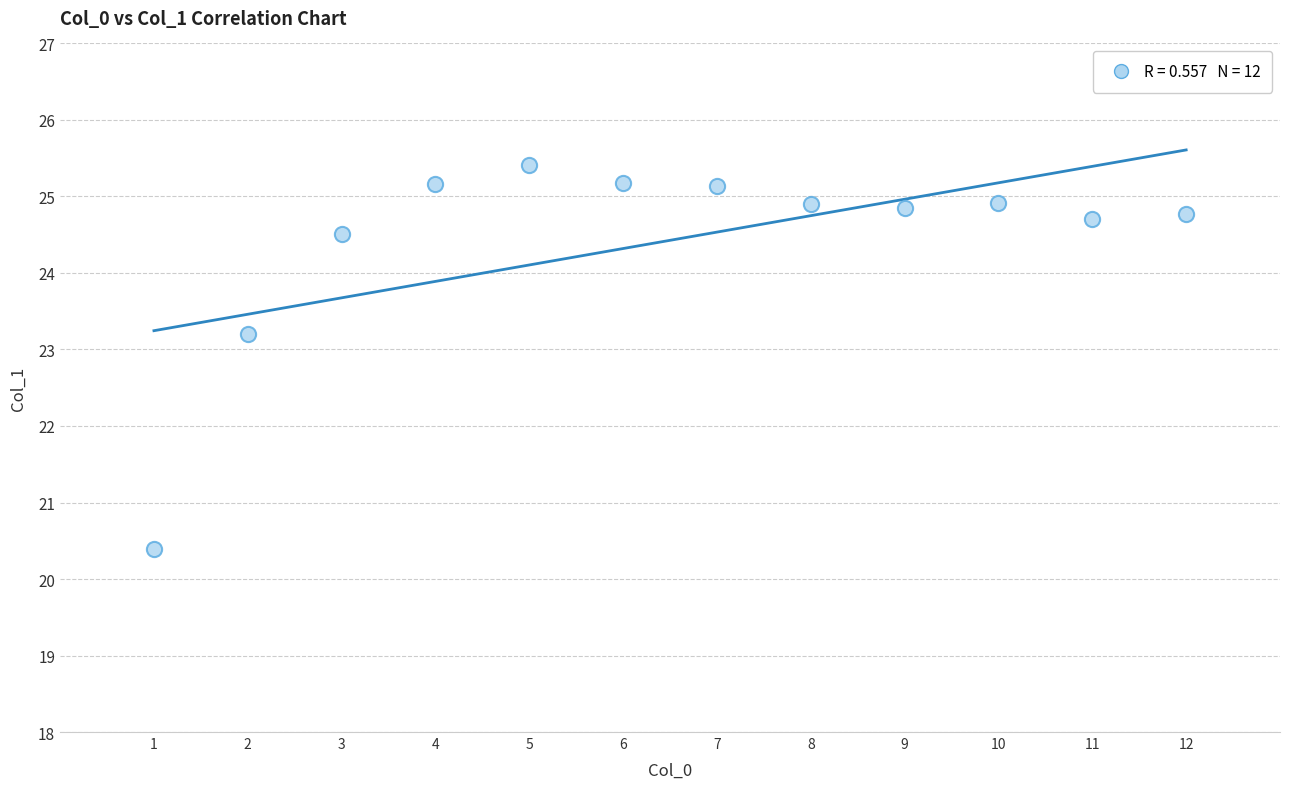

What is the average Y value?

24.4